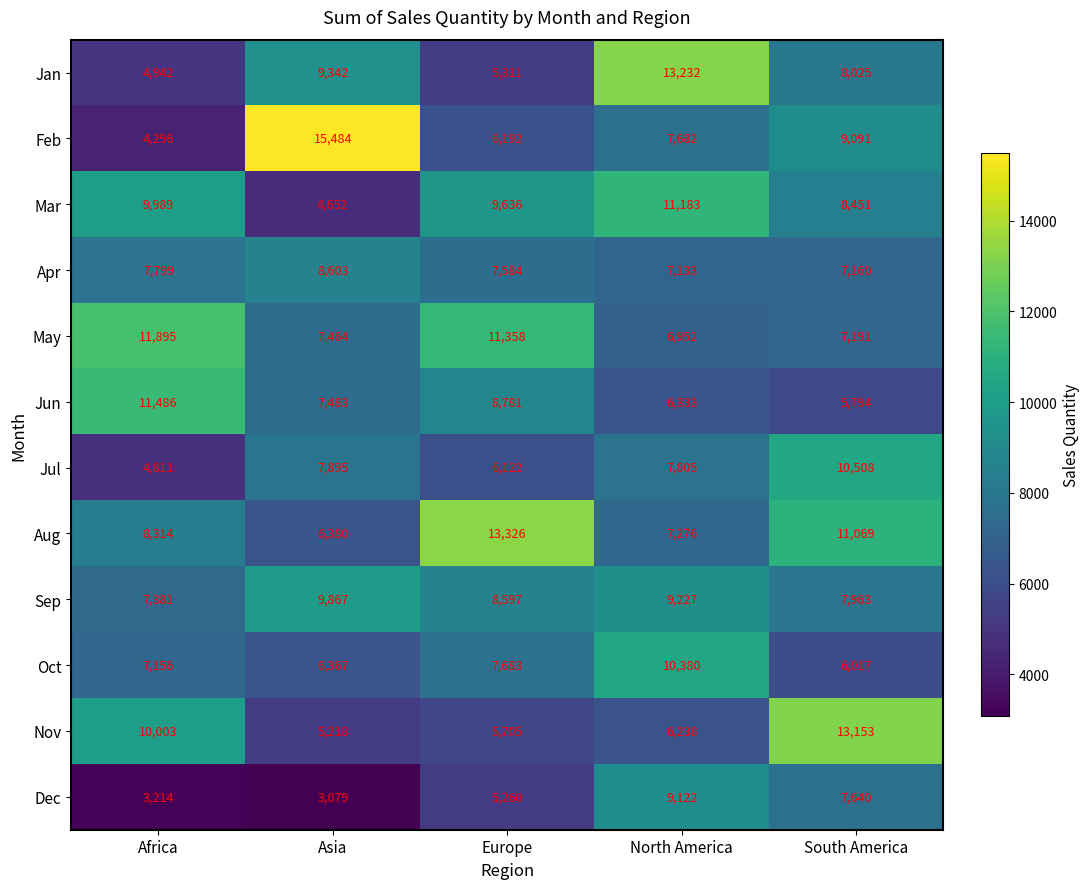

Rank the series at Africa from highest to lowest value.

May, Jun, Nov, Mar, Aug, Apr, Sep, Oct, Jan, Jul, Feb, Dec